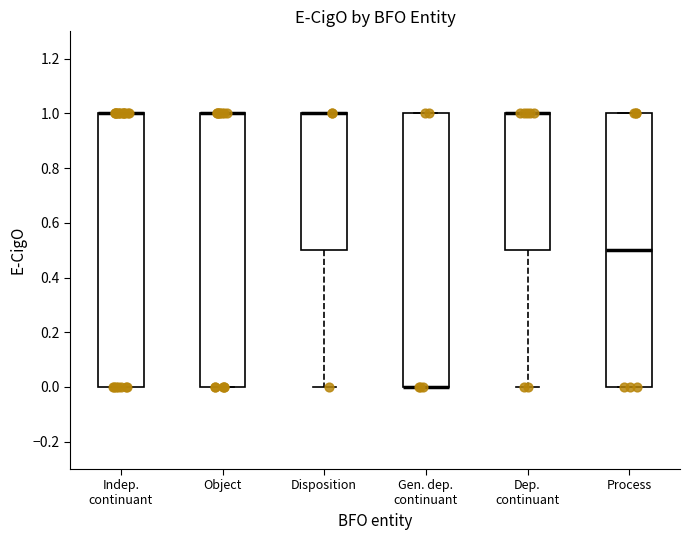

Reading left to right, read every box against the y-axis: the position of its median line, the range the box covers, and the ends of its whiskers. The values are not printed on the chart, so give them approximately, as read against the axis.

Indep. continuant: median 1.0 (drawn on the box's upper edge), box 0.0 to 1.0, whiskers 0.0 to 1.0
Object: median 1.0 (drawn on the box's upper edge), box 0.0 to 1.0, whiskers 0.0 to 1.0
Disposition: median 1.0 (drawn on the box's upper edge), box 0.5 to 1.0, whiskers 0.0 to 1.0
Gen. dep. continuant: median 0.0 (drawn on the box's lower edge), box 0.0 to 1.0, whiskers 0.0 to 1.0
Dep. continuant: median 1.0 (drawn on the box's upper edge), box 0.5 to 1.0, whiskers 0.0 to 1.0
Process: median 0.5, box 0.0 to 1.0, whiskers 0.0 to 1.0